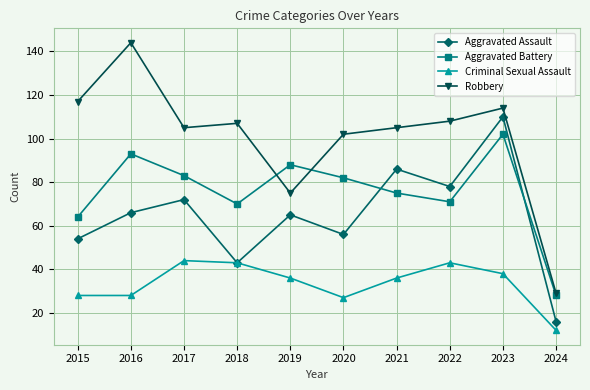

What is the sum of the Aggravated Battery values at 2021 and 2017?

158